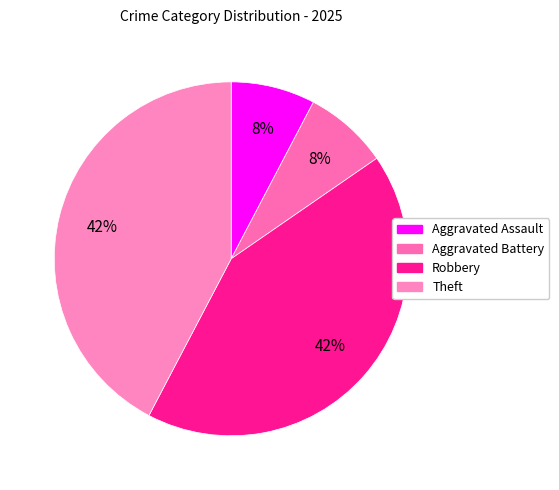

True or false: Aggravated Assault accounts for 8% of the total.

True